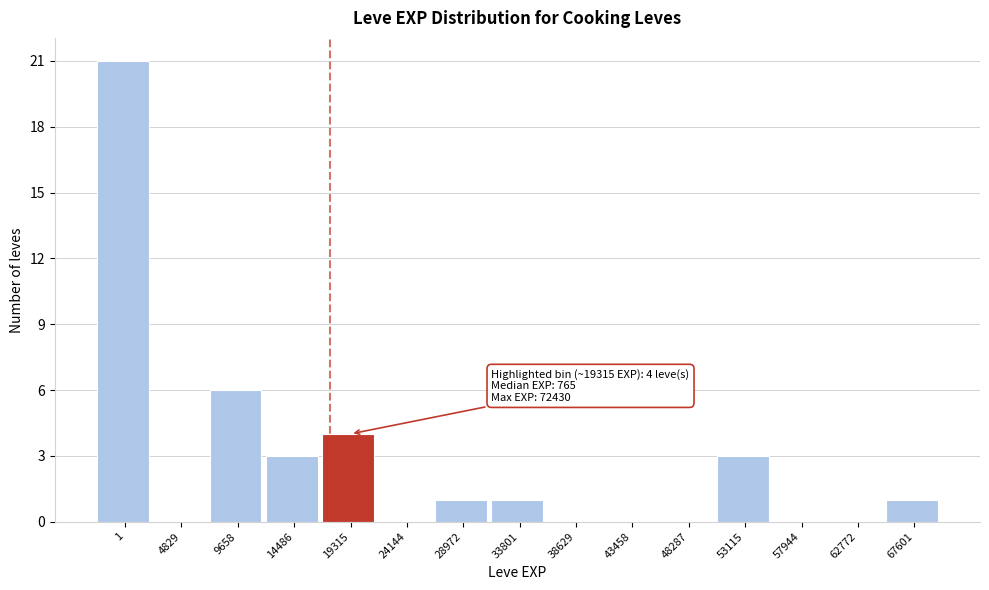

Reading left to right, transcribe all the data shown in this chart.

1=21	4829=0	9658=6	14486=3	19315=4	24144=0	28972=1	33801=1	38629=0	43458=0	48287=0	53115=3	57944=0	62772=0	67601=1